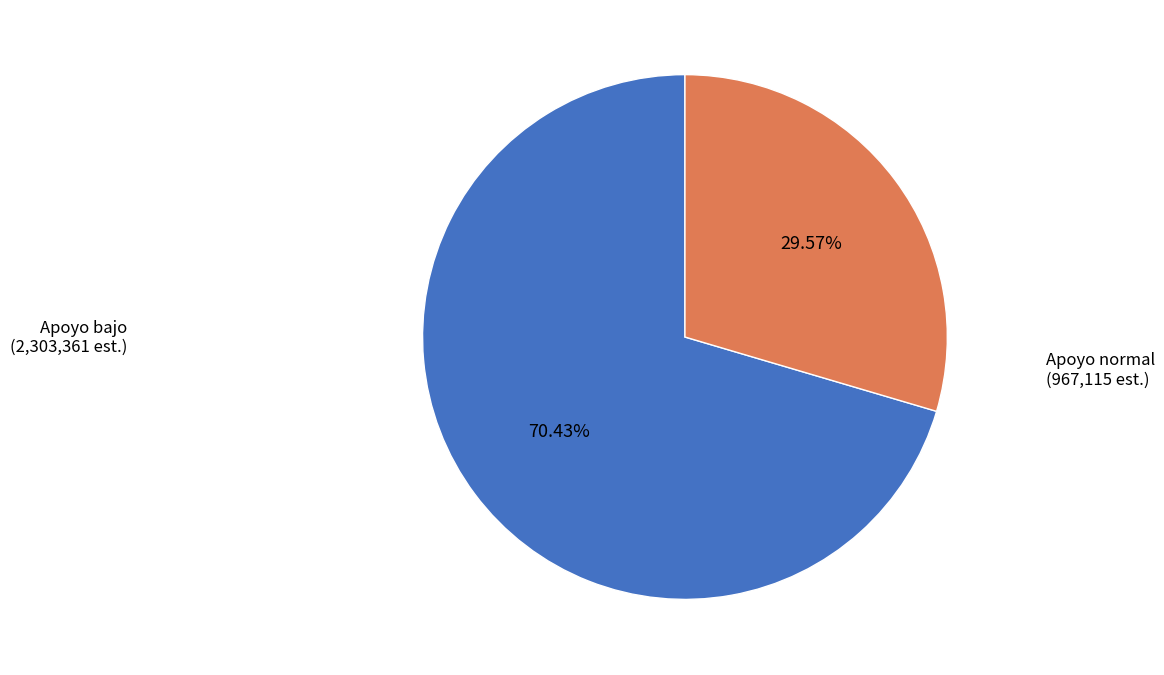

Is there a majority slice in this chart?

Yes